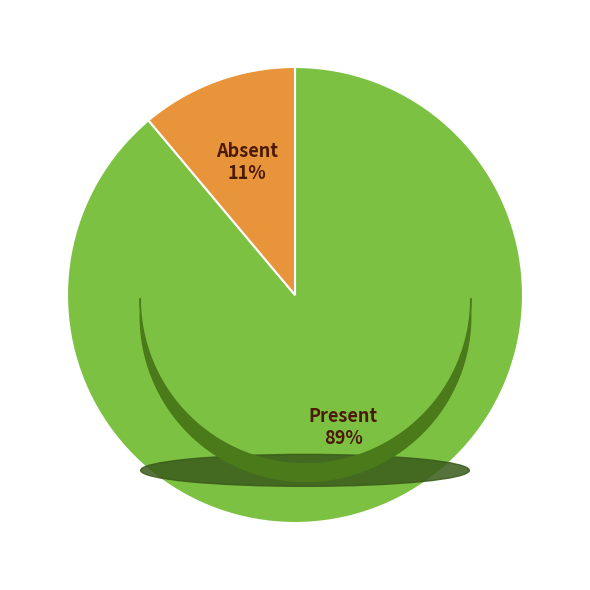

How much of the chart is everything except Present?

11.1%